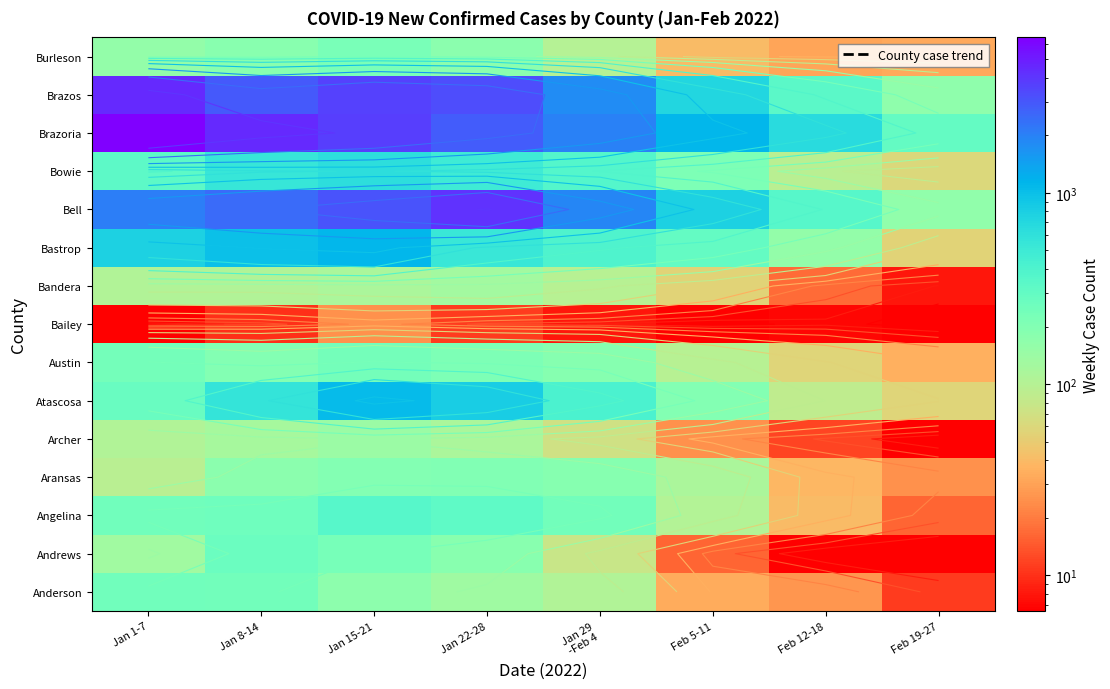

What is the total value across all series at Jan 29
-Feb 4?

7988